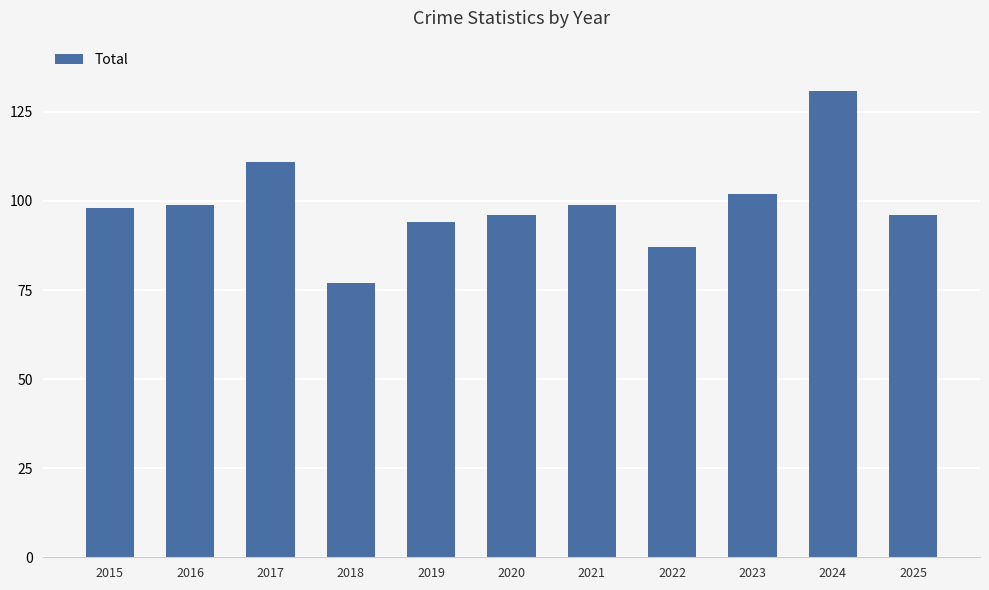

What is the difference between the second highest and minimum values?

34